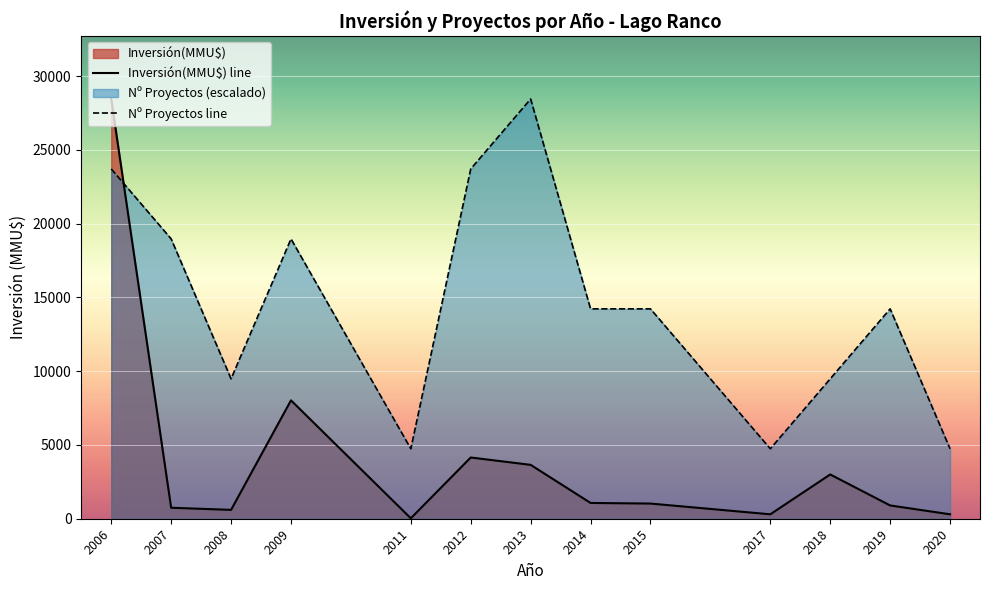

The Nº Proyectos line series shows 1042.5 at 2011. True or false?

False